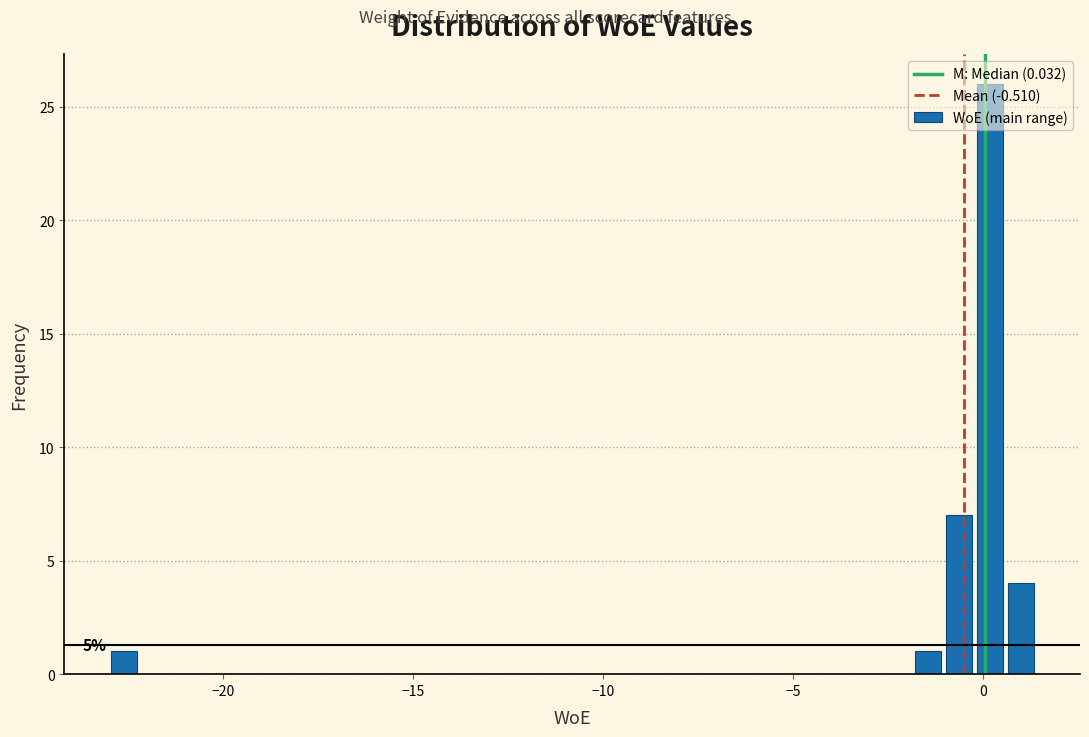

Read against the x-axis, roughly where is the centre of the tallest bar?

0.0